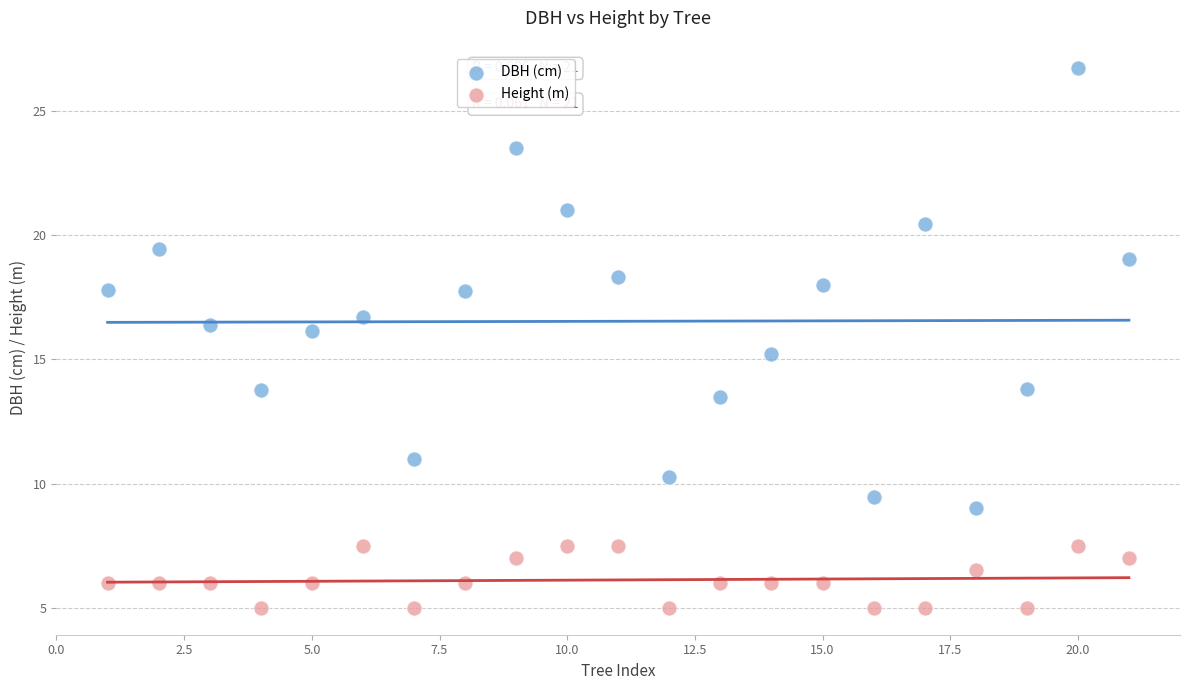

What is the X range (max minus min) for the scatter plot?

20.0